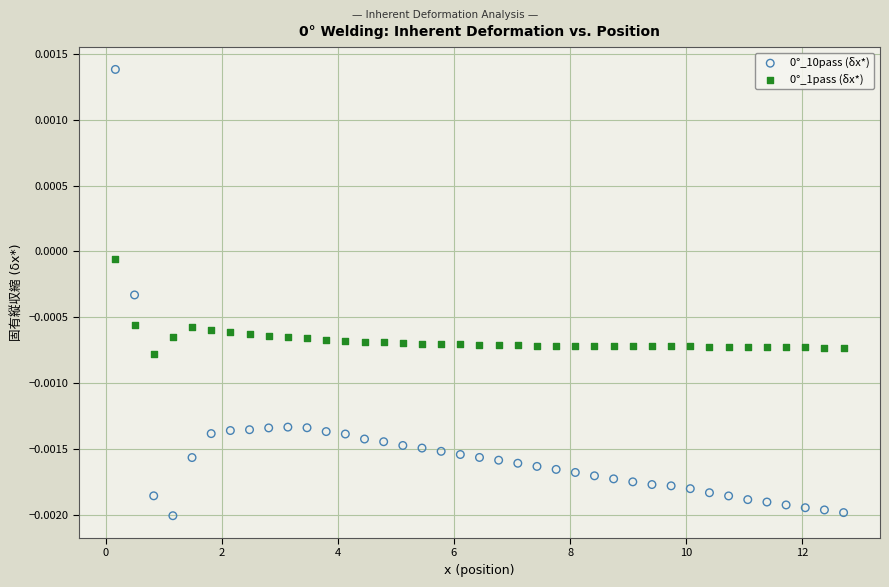

What is the X range (max minus min) for the scatter plot?

12.5